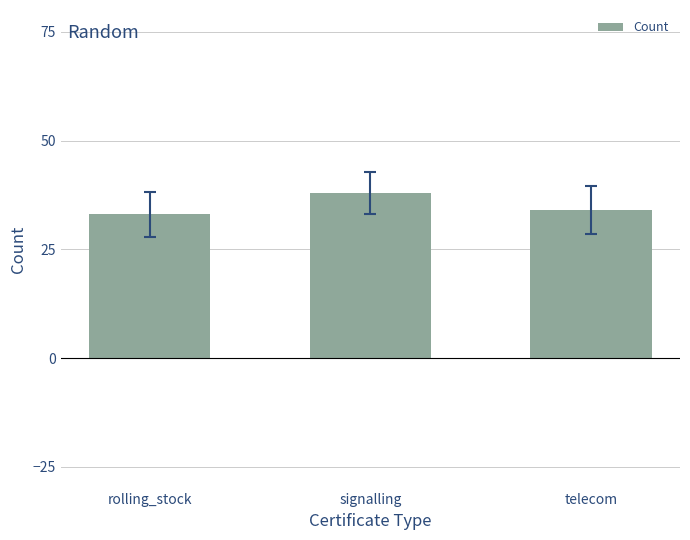

Reading left to right, what are all the values shown in this chart?

33	38	34